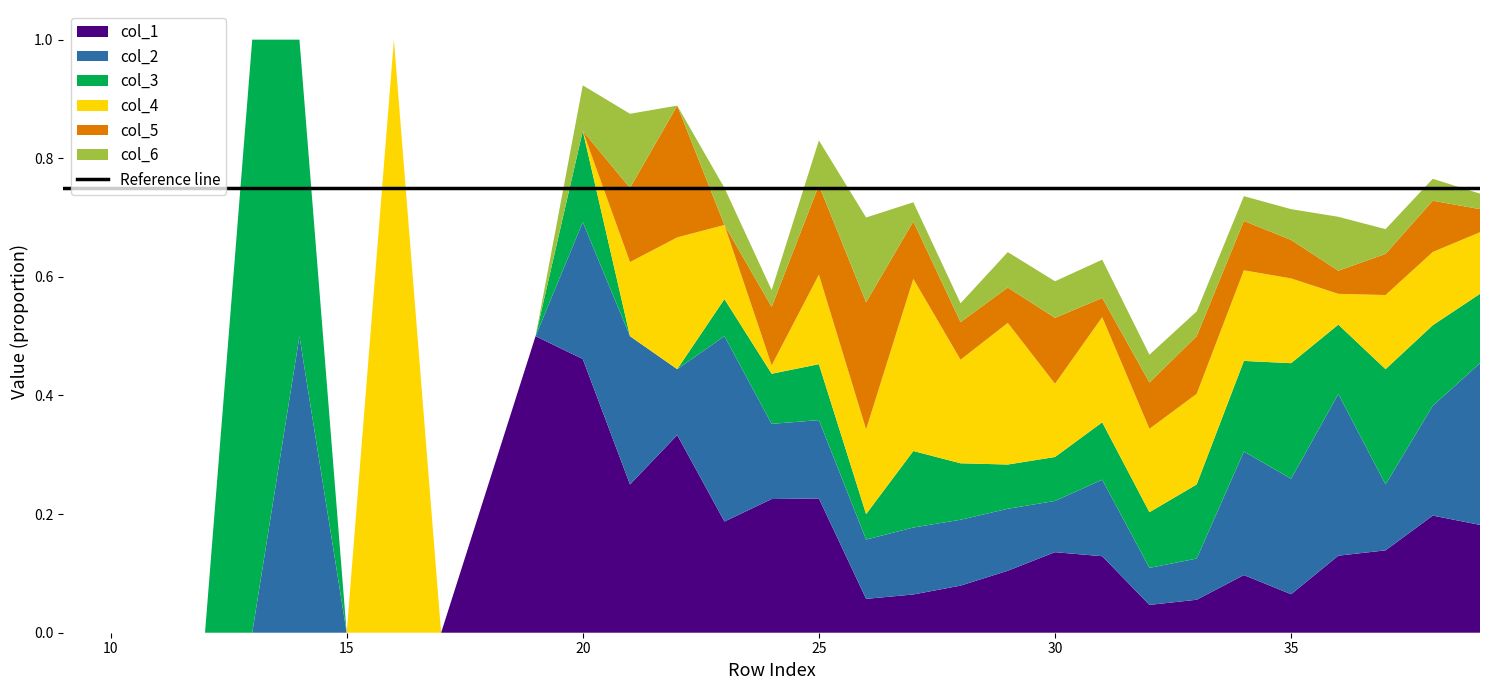

Reading right to left, transcribe all the data shown in this chart.

col_1: 39=0.2	38=0.2	37=0.1	36=0.1	35=0.1	34=0.1	33=0.1	32=0.0	31=0.1	30=0.1	29=0.1	28=0.1	27=0.1	26=0.1	25=0.2	24=0.2	23=0.2	22=0.3	21=0.2	20=0.5	19=0.5	17=0.0	16=0.0	15=0.0	14=0.0	13=0.0	12=0.0	11=0.0	10=0.0	9=0.0
col_2: 39=0.3	38=0.2	37=0.1	36=0.3	35=0.2	34=0.2	33=0.1	32=0.1	31=0.1	30=0.1	29=0.1	28=0.1	27=0.1	26=0.1	25=0.1	24=0.1	23=0.3	22=0.1	21=0.2	20=0.2	19=0.0	17=0.0	16=0.0	15=0.0	14=0.5	13=0.0	12=0.0	11=0.0	10=0.0	9=0.0
col_3: 39=0.1	38=0.1	37=0.2	36=0.1	35=0.2	34=0.2	33=0.1	32=0.1	31=0.1	30=0.1	29=0.1	28=0.1	27=0.1	26=0.0	25=0.1	24=0.1	23=0.1	22=0.0	21=0.0	20=0.2	19=0.0	17=0.0	16=0.0	15=0.0	14=0.5	13=1.0	12=0.0	11=0.0	10=0.0	9=0.0
col_4: 39=0.1	38=0.1	37=0.1	36=0.1	35=0.1	34=0.2	33=0.2	32=0.1	31=0.2	30=0.1	29=0.2	28=0.2	27=0.3	26=0.1	25=0.2	24=0.0	23=0.1	22=0.2	21=0.1	20=0.0	19=0.0	17=0.0	16=1.0	15=0.0	14=0.0	13=0.0	12=0.0	11=0.0	10=0.0	9=0.0
col_5: 39=0.0	38=0.1	37=0.1	36=0.0	35=0.1	34=0.1	33=0.1	32=0.1	31=0.0	30=0.1	29=0.1	28=0.1	27=0.1	26=0.2	25=0.2	24=0.1	23=0.0	22=0.2	21=0.1	20=0.0	19=0.0	17=0.0	16=0.0	15=0.0	14=0.0	13=0.0	12=0.0	11=0.0	10=0.0	9=0.0
col_6: 39=0.0	38=0.0	37=0.0	36=0.1	35=0.1	34=0.0	33=0.0	32=0.0	31=0.1	30=0.1	29=0.1	28=0.0	27=0.0	26=0.1	25=0.1	24=0.0	23=0.1	22=0.0	21=0.1	20=0.1	19=0.0	17=0.0	16=0.0	15=0.0	14=0.0	13=0.0	12=0.0	11=0.0	10=0.0	9=0.0